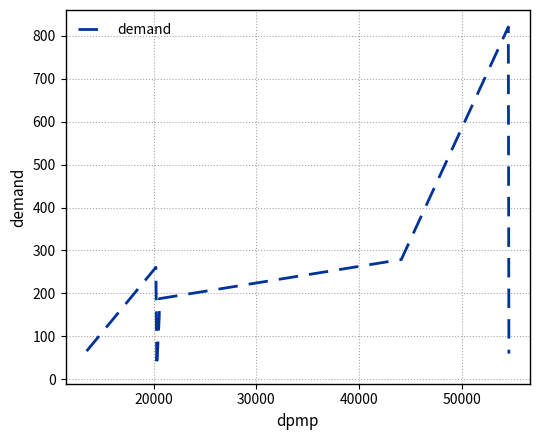

Count the number of values greater than 187.

4